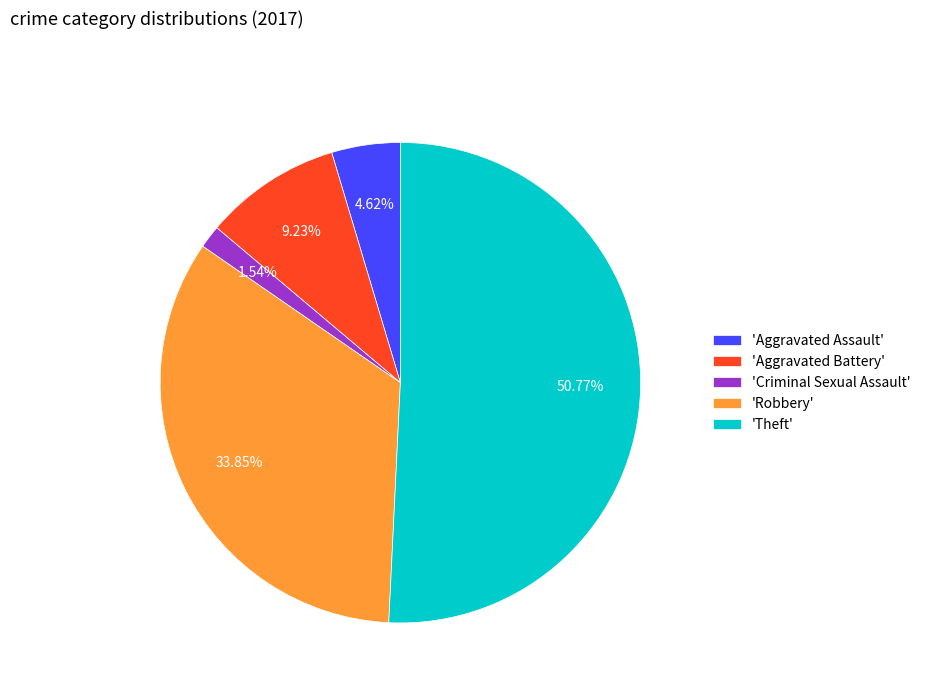

How many segments does this pie chart have?

5